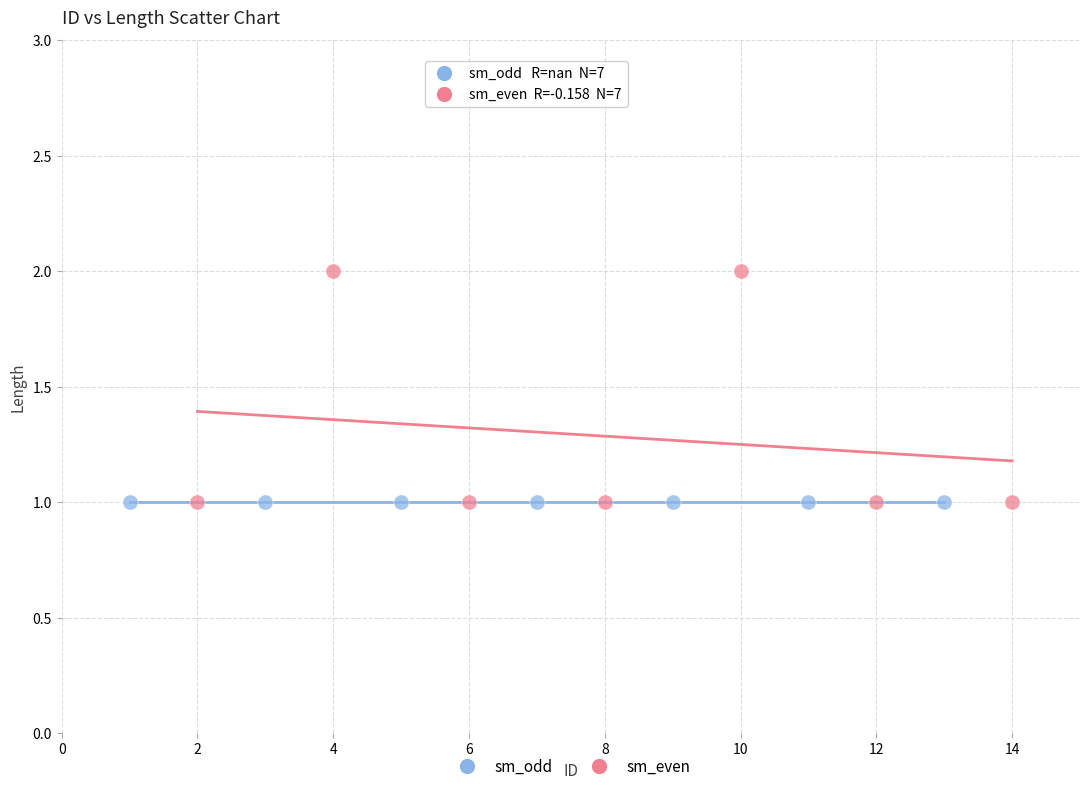

Which series reaches the maximum Y coordinate?

sm_even